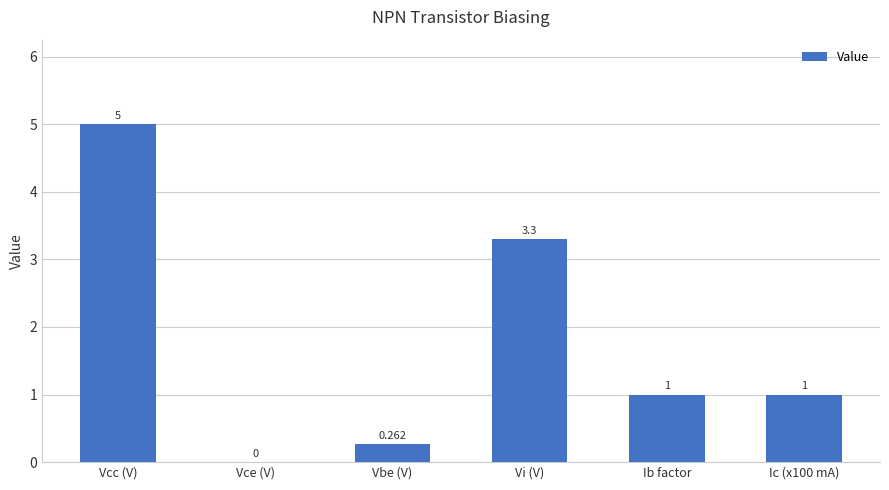

Which label corresponds to the largest value in the chart?

Vcc (V)